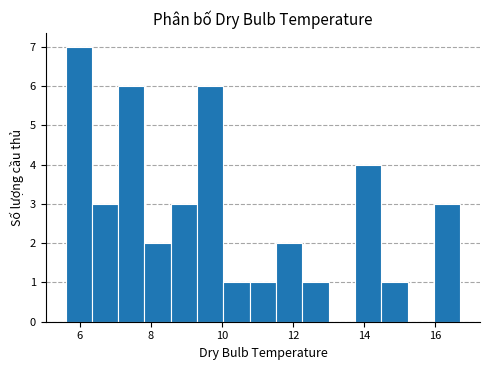

Read against the x-axis, roughly where is the centre of the tallest bar?

6.0